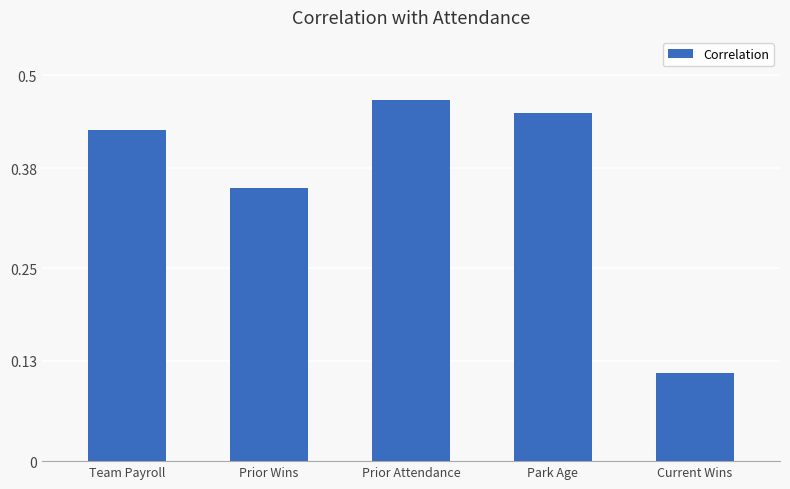

At which category does the chart reach its minimum across all series?

Current Wins